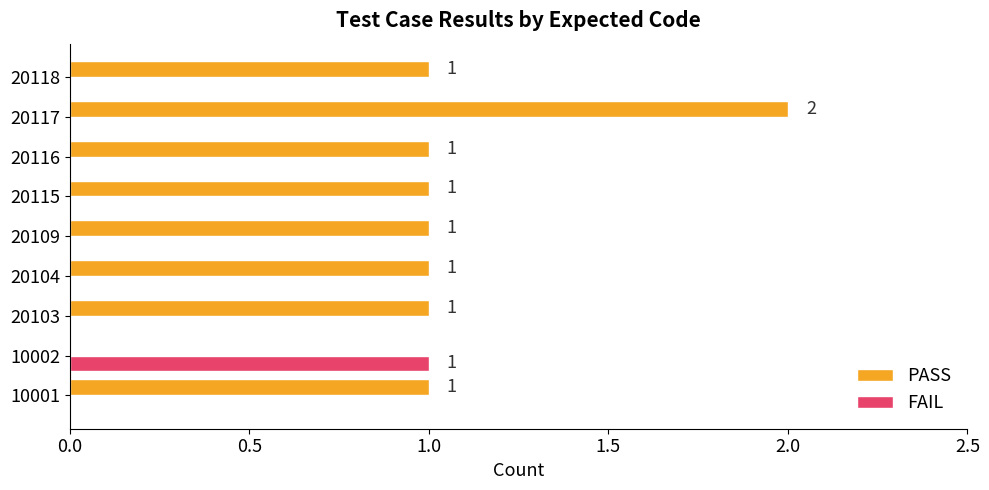

Which category has the highest value across all series?

20117